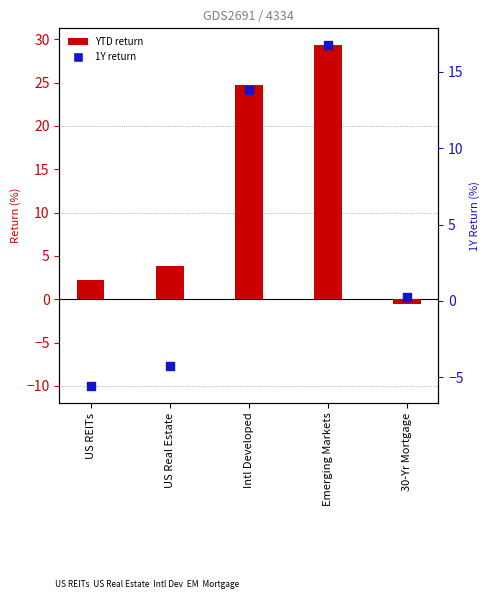

Which series has the largest total across all categories?

YTD